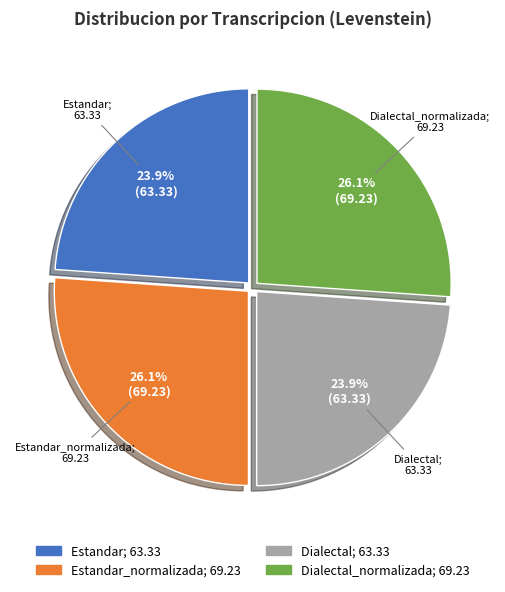

Is there a majority slice in this chart?

No